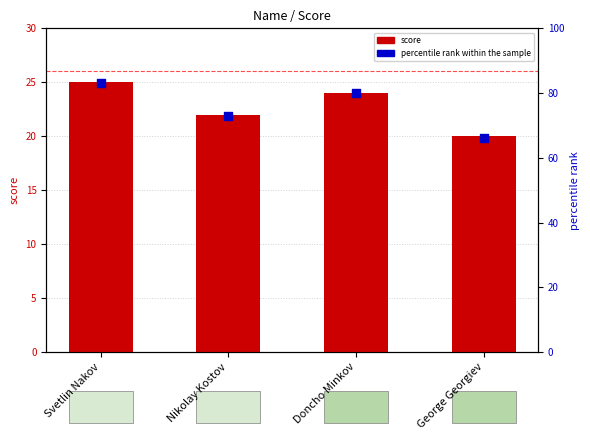

At how many categories does at least one series exceed 74?

2